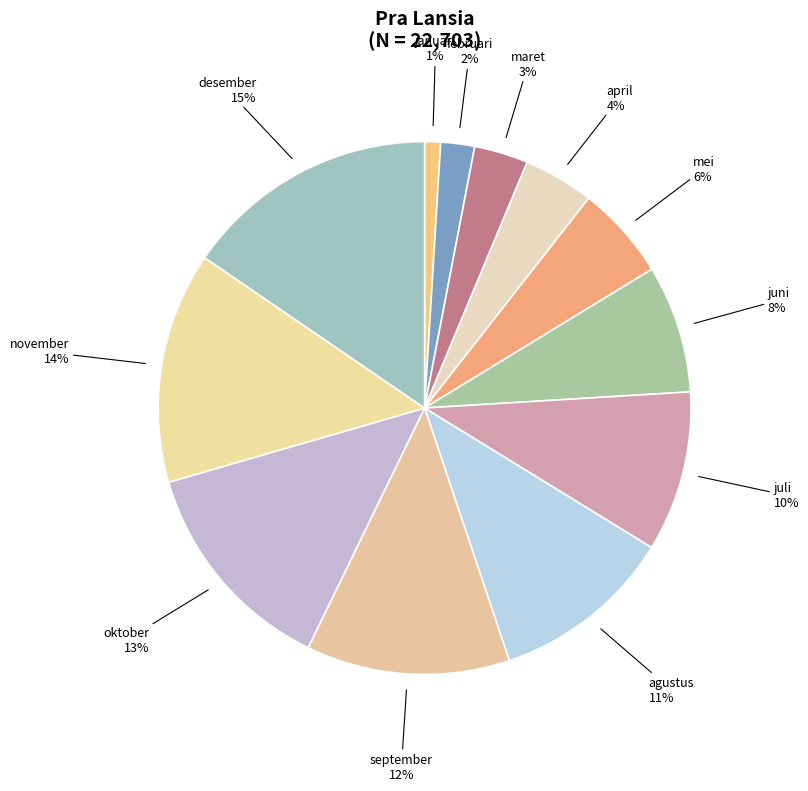

True or false: juli accounts for 1% of the total.

False